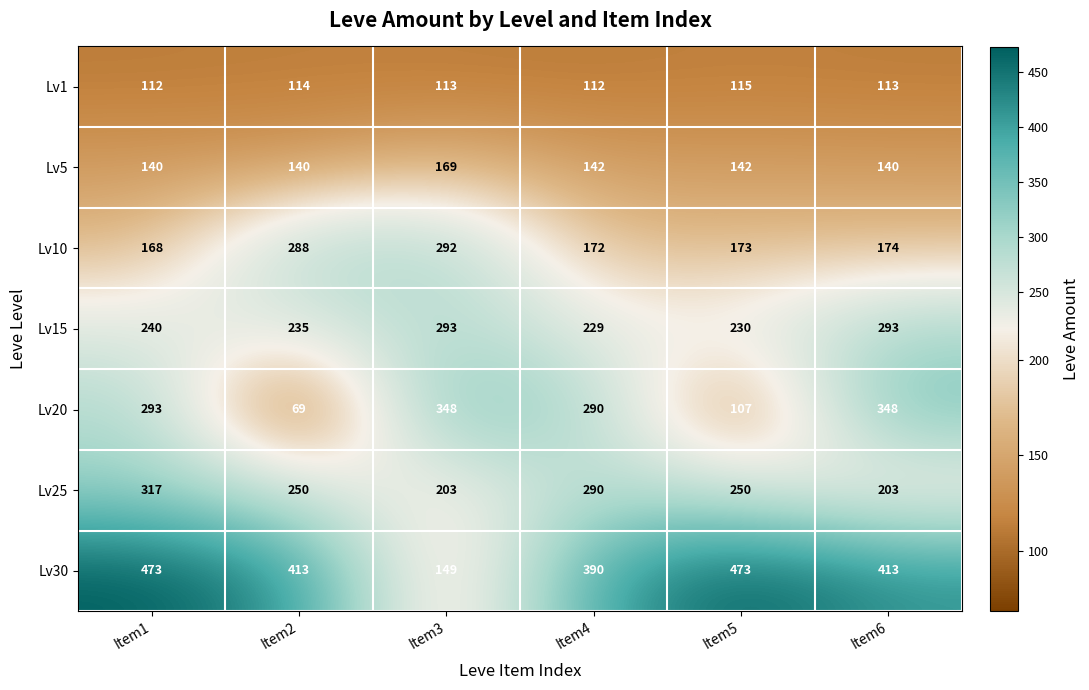

Which series has the widest spread of values?

Lv30